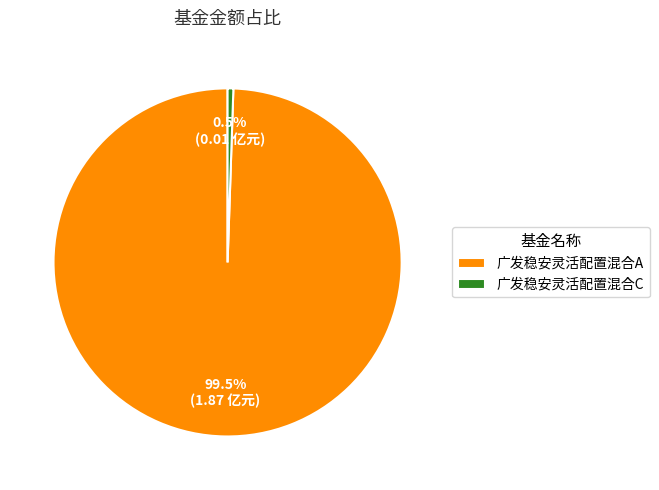

Rank the categories by value from highest to lowest.

广发稳安灵活配置混合A, 广发稳安灵活配置混合C